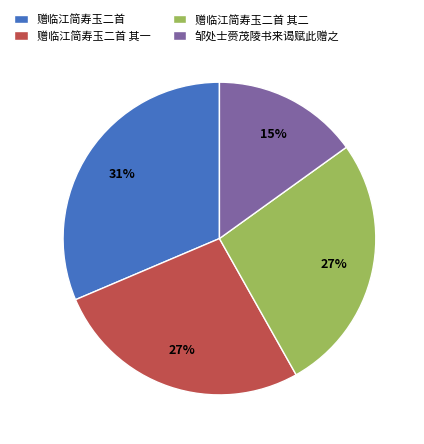

What is the ratio of the value at 赠临江简寿玉二首 其二 to the value at 赠临江简寿玉二首 其一?

1.0